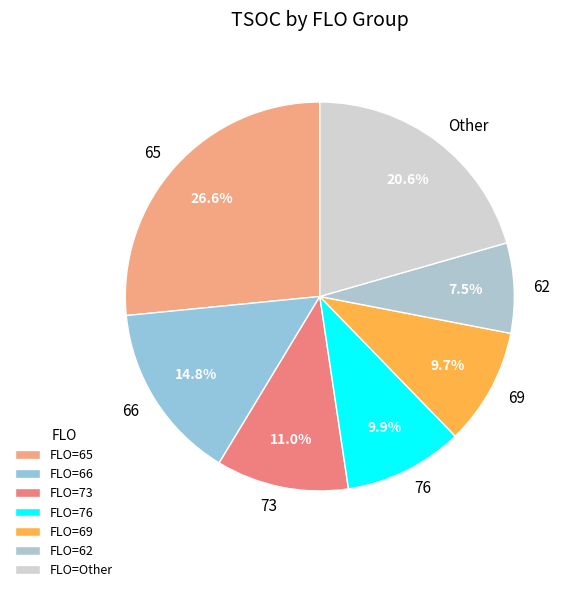

To the nearest percent, what is the average slice percentage?

14%